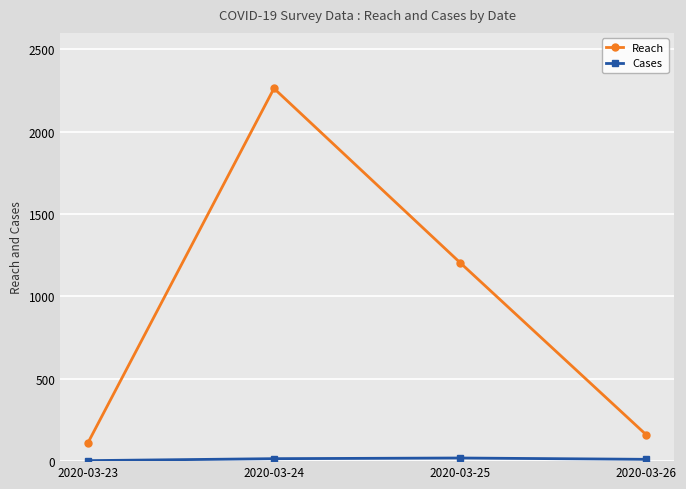

The value of Reach at 2020-03-23 is 110. True or false?

True